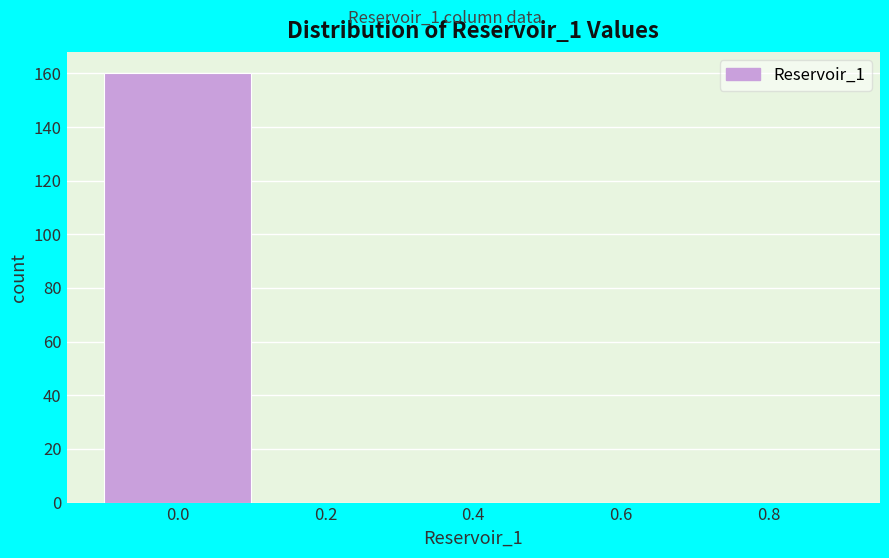

Reading left to right, list all the values displayed in this chart.

0.0=160	0.2=0	0.4=0	0.6=0	0.8=0